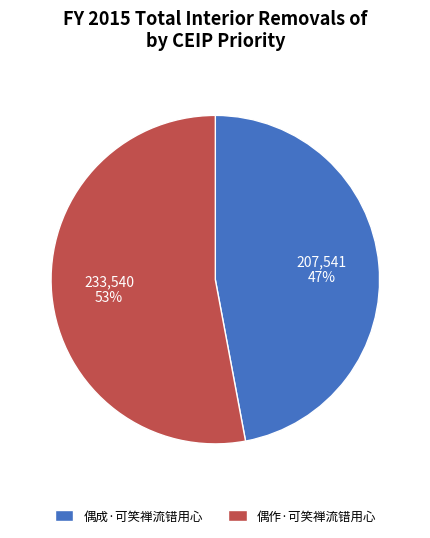

What percentage is the 偶作·可笑禅流错用心 slice, to the nearest percent?

53%